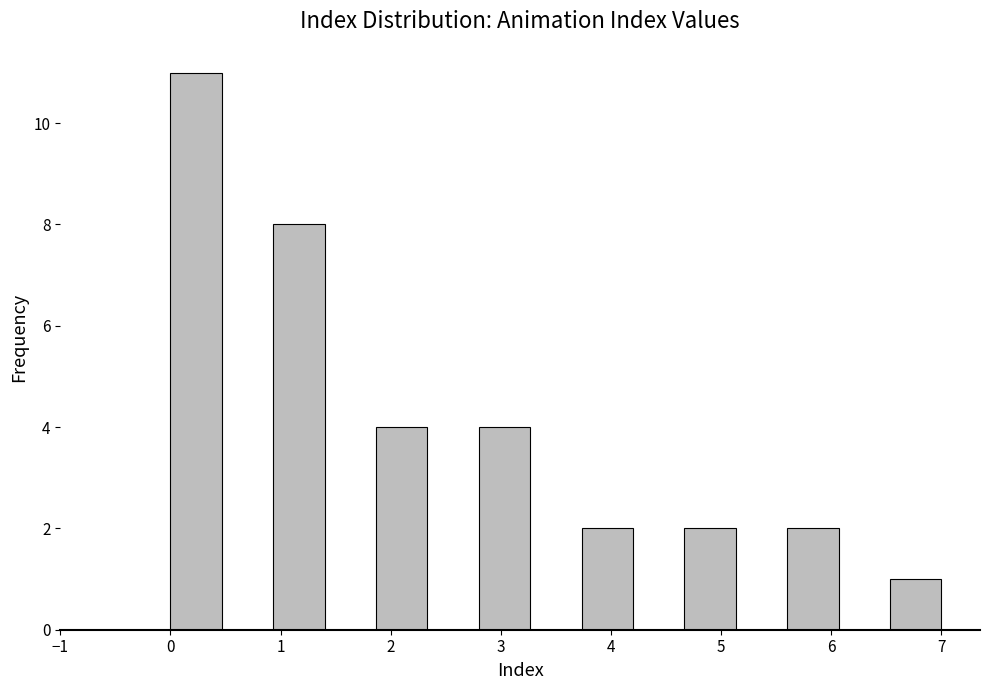

How tall is the bar that spans 3.7 to 4.2 on the x-axis? Neither the bar edges nor the heights are printed on the chart, so give them approximately, as read against the axes.

2